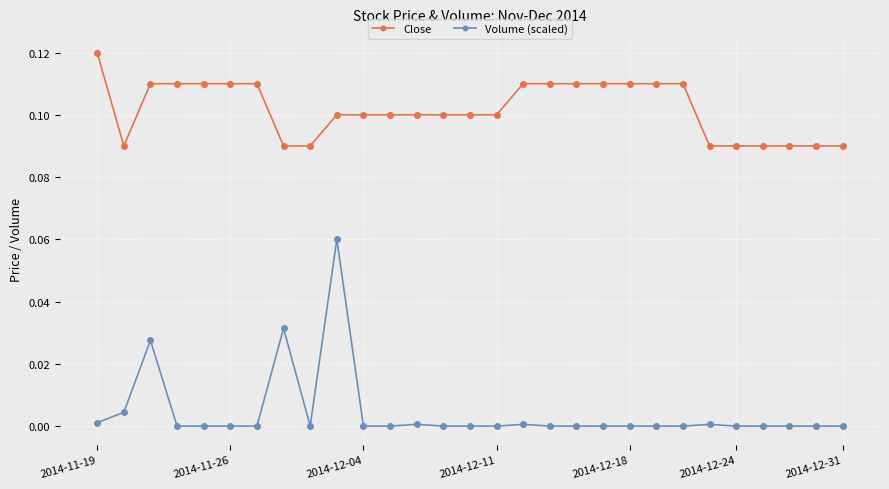

True or false: Volume (scaled) has more than 0 points higher than both neighbors.

True